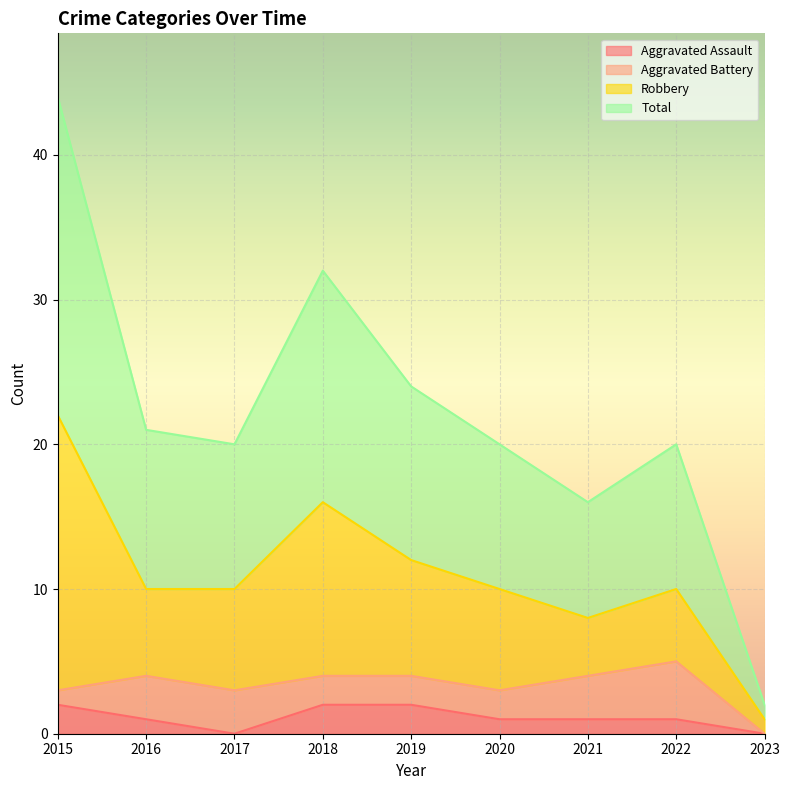

Which series has the largest range (max minus min)?

Total